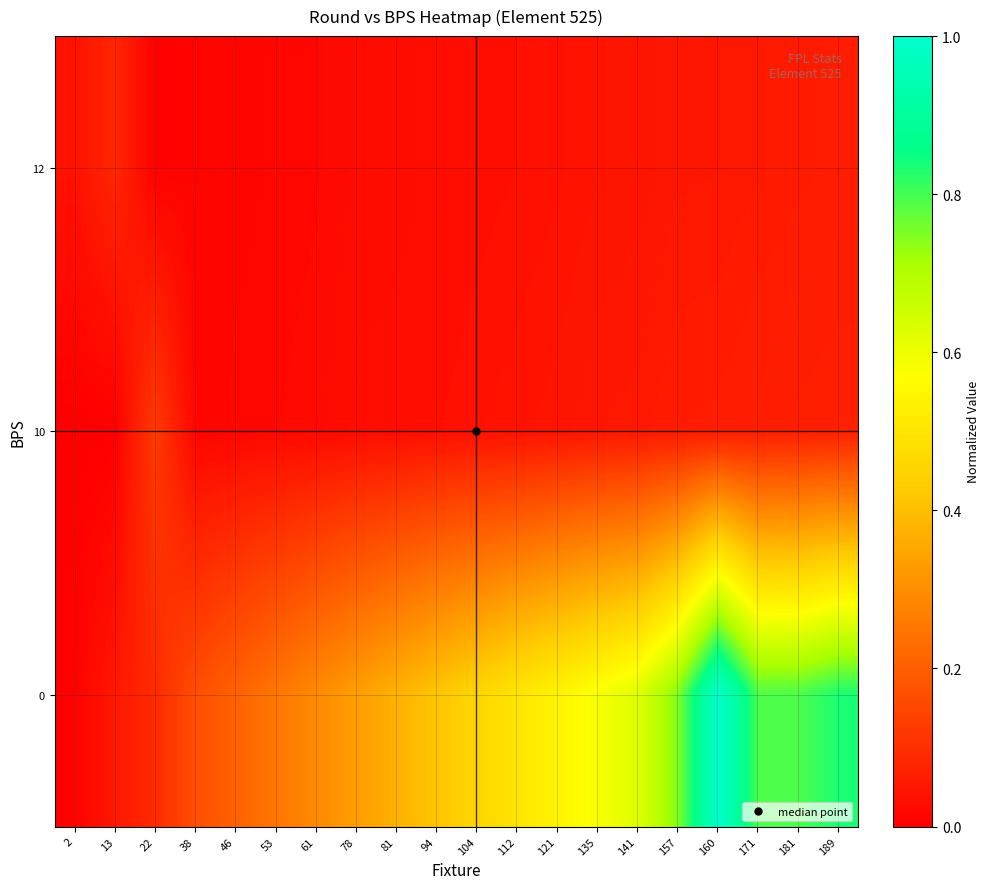

Reading left to right, extract all data points from this chart.

row_0: 2=0.0	13=0.1	22=0.0	38=0.0	46=0.0	53=0.0	61=0.0	78=0.0	81=0.0	94=0.0	104=0.0	112=0.0	121=0.0	135=0.0	141=0.0	157=0.0	160=0.1	171=0.1	181=0.1	189=0.1
row_1: 2=0.0	13=0.0	22=0.1	38=0.0	46=0.0	53=0.0	61=0.0	78=0.0	81=0.0	94=0.0	104=0.0	112=0.0	121=0.0	135=0.1	141=0.1	157=0.1	160=0.1	171=0.1	181=0.1	189=0.1
row_2: 2=0.0	13=0.1	22=0.1	38=0.2	46=0.2	53=0.2	61=0.3	78=0.3	81=0.4	94=0.4	104=0.5	112=0.5	121=0.5	135=0.6	141=0.6	157=0.7	160=1.0	171=0.8	181=0.8	189=0.8